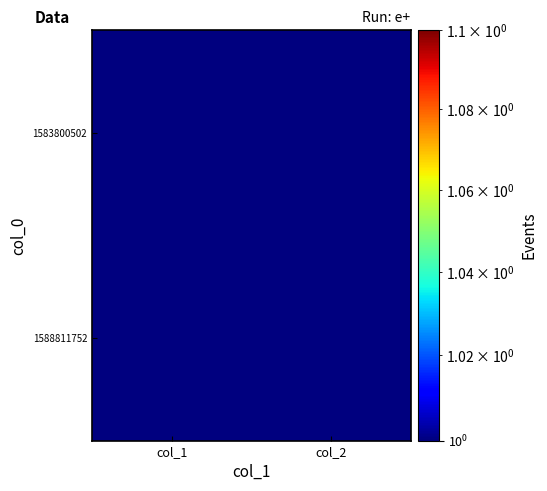

Reading left to right, list all the values displayed in this chart.

1583800502: col_1=0.1	col_2=0.1
1588811752: col_1=1.0	col_2=0.1